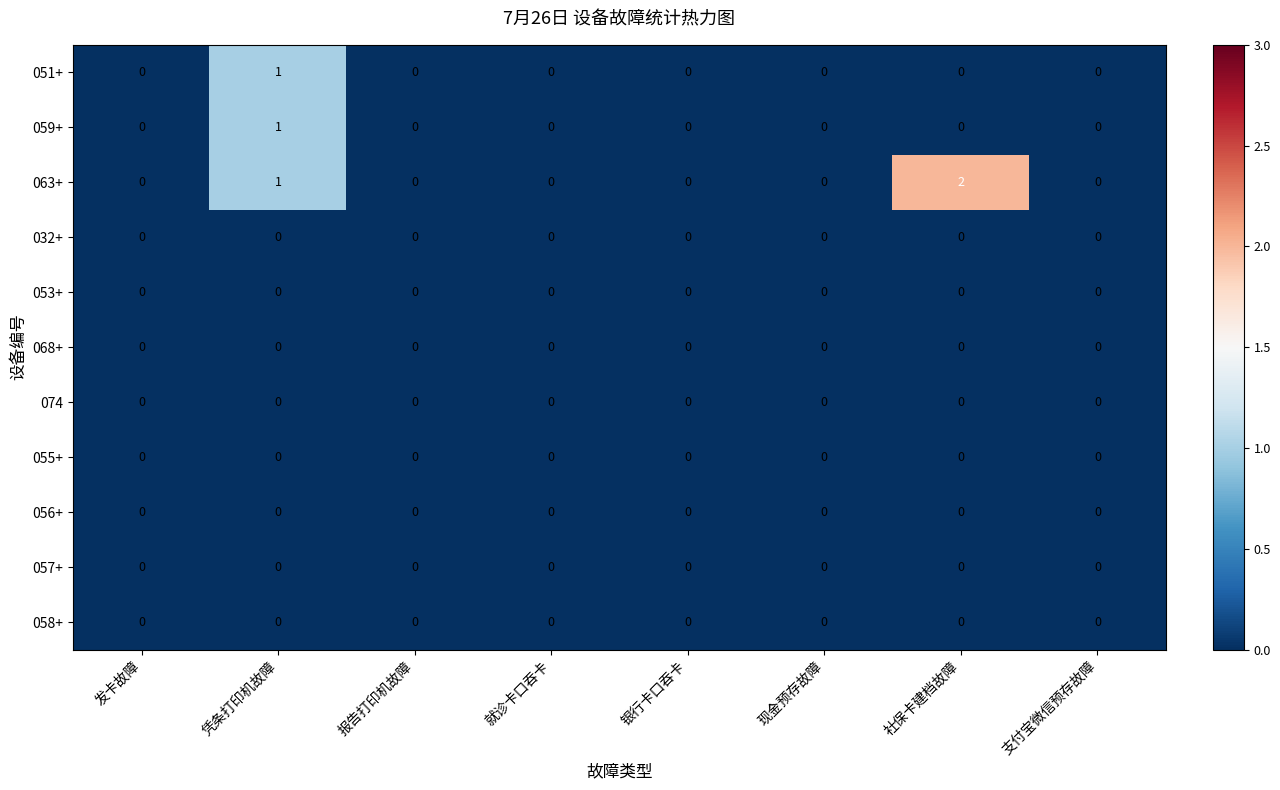

The value of 058+ at 发卡故障 is 0. True or false?

True